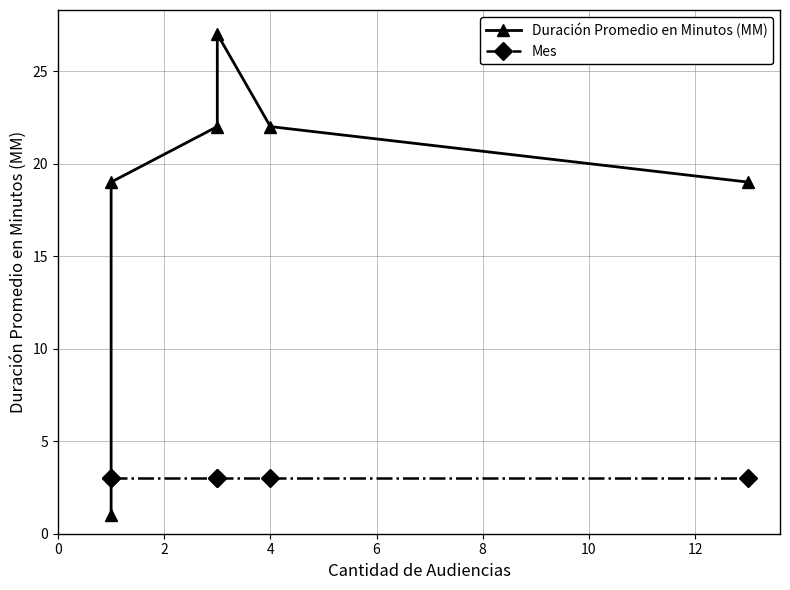

Count the number of categories in the chart.

6